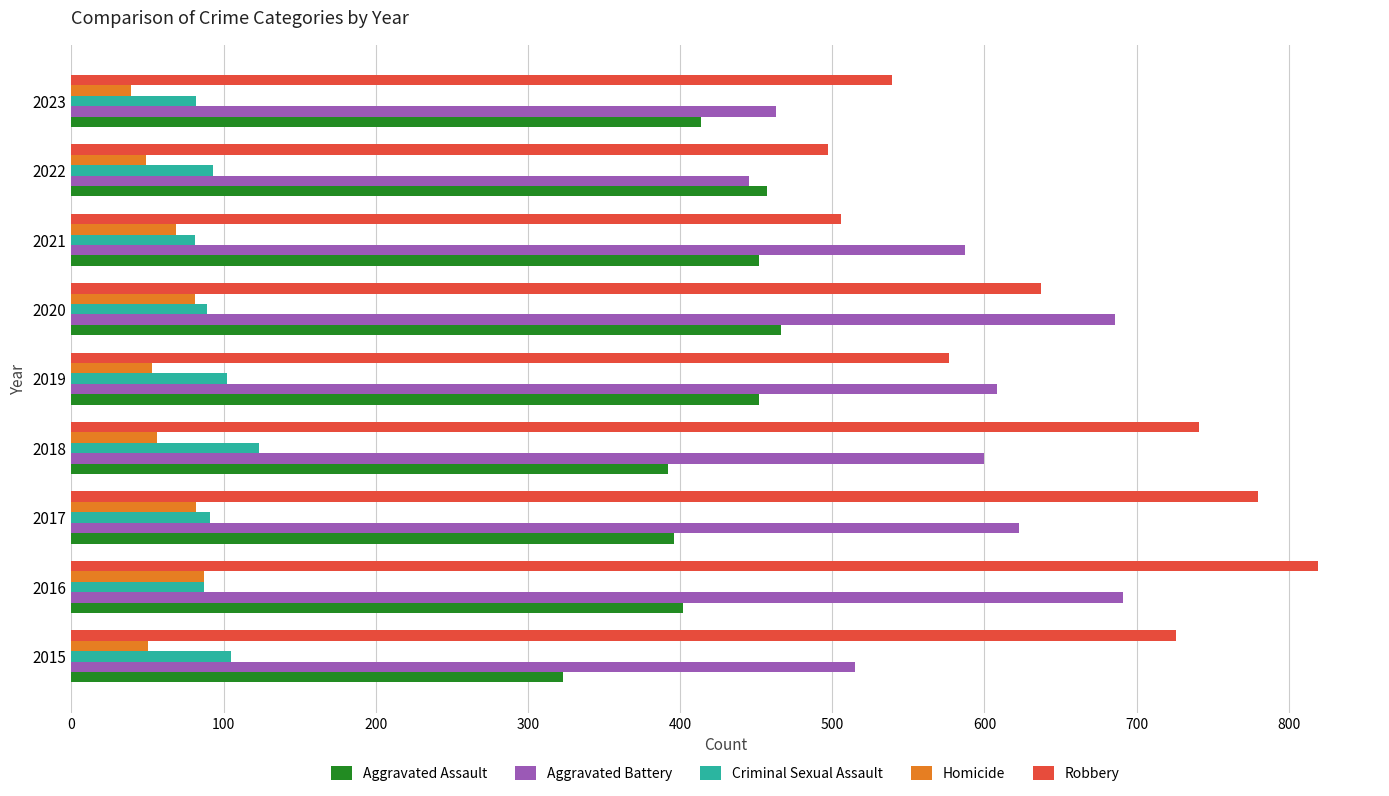

Where is Aggravated Battery nearest to the value 568?

2021